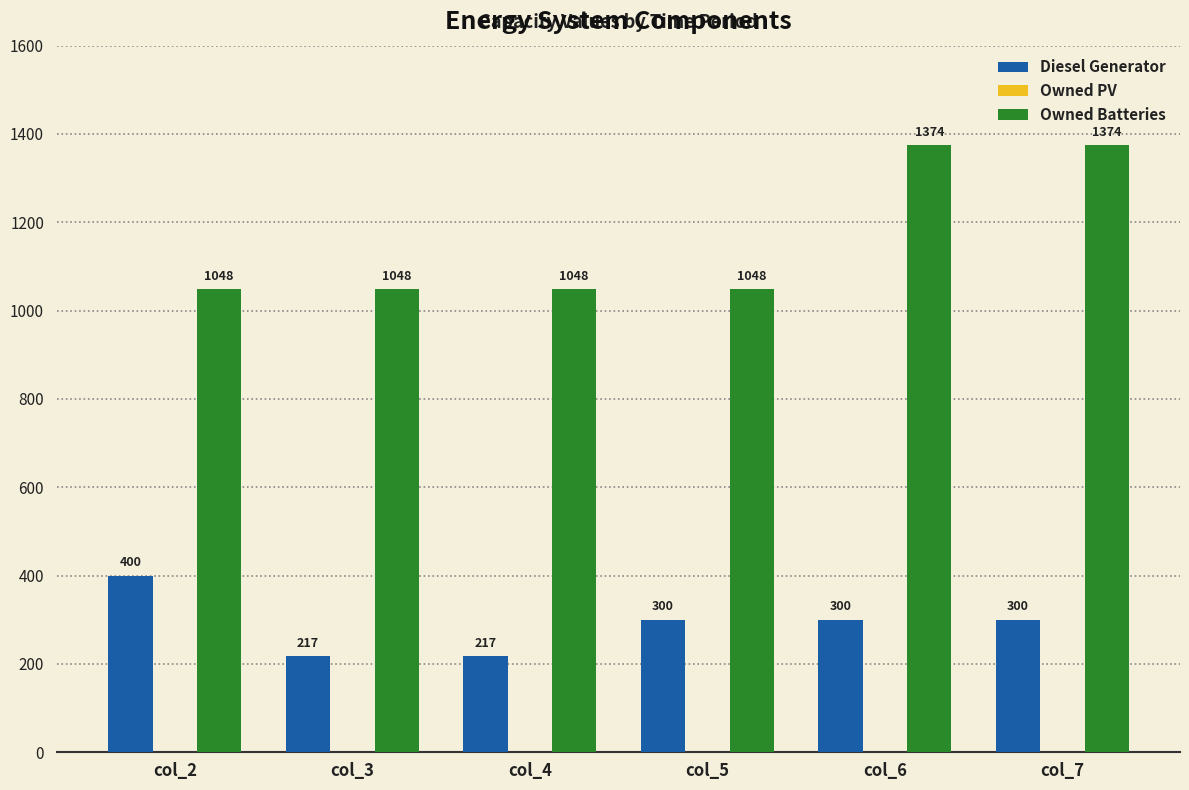

The value of Diesel Generator at col_6 is 401. True or false?

False